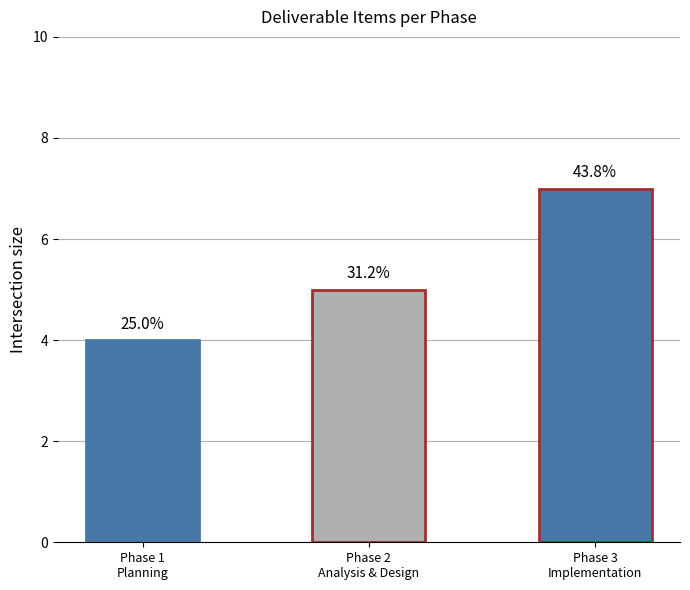

What is the sum of all values?

16